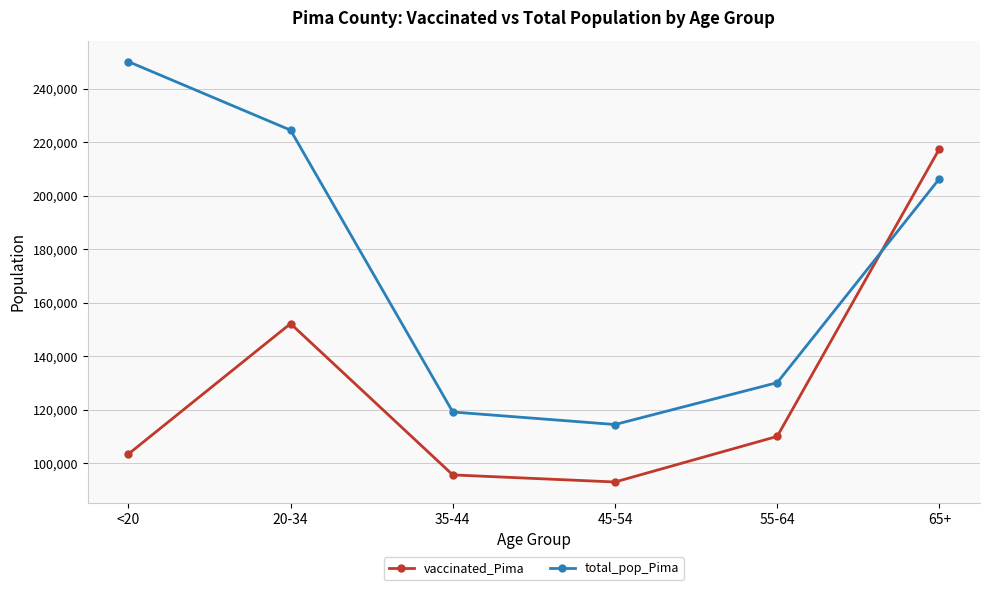

The value of vaccinated_Pima at 65+ is 294697. True or false?

False